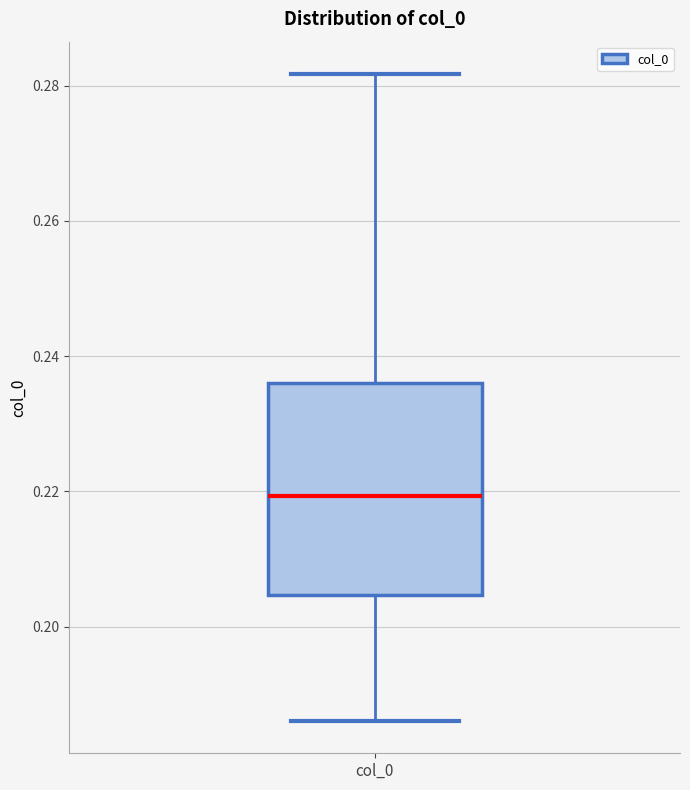

Read this box plot against the y-axis: the position of the median line, the range covered by the box, and the ends of both whiskers. The values are not printed on the chart, so give them approximately, as read against the axis.

median 0.220, box 0.204 to 0.236, whiskers 0.186 to 0.282